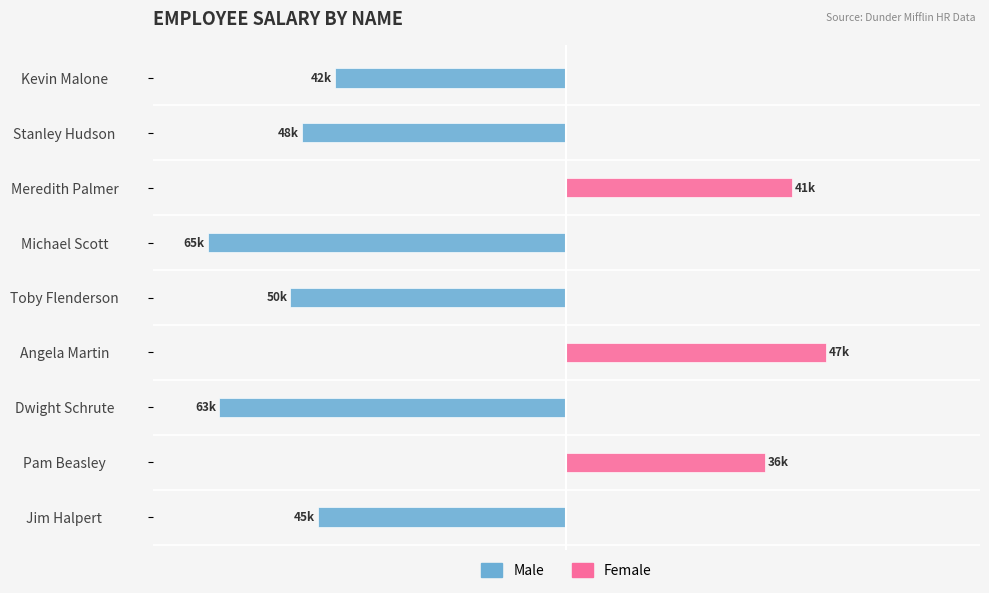

Reading right to left, list all the values displayed in this chart.

Male: -42	-48	0	-65	-50	0	-63	0	-45
Female: 0	0	41	0	0	47	0	36	0